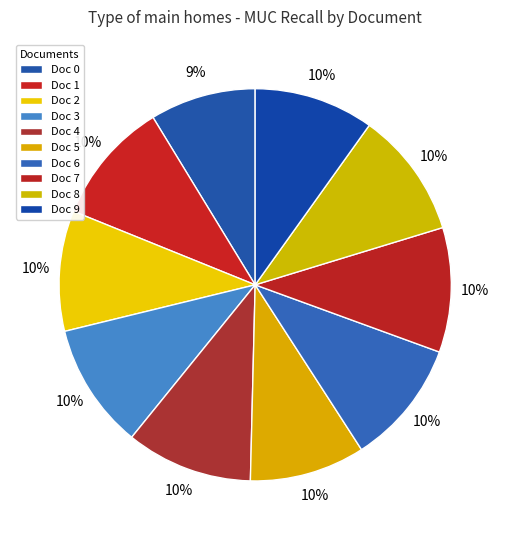

How many slices are in this pie chart?

10